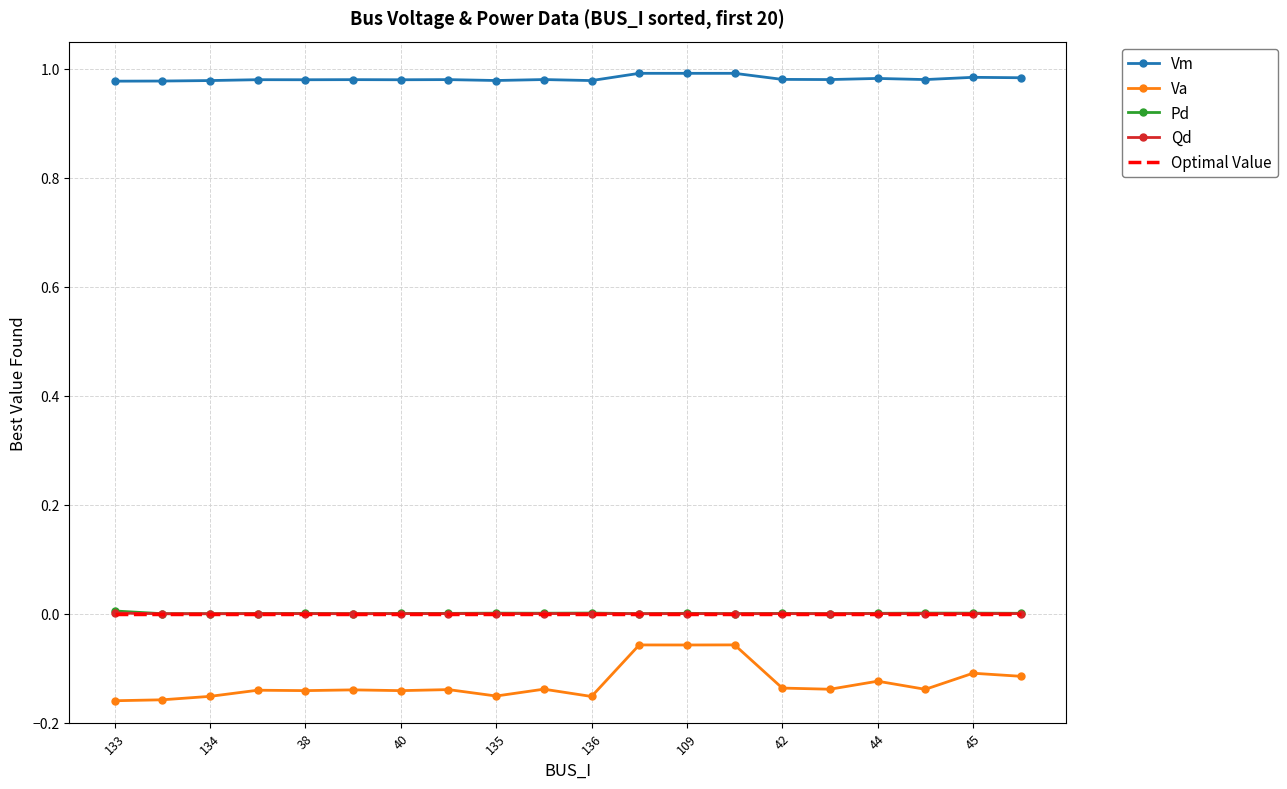

True or false: Vm and Qd cross at least once.

False